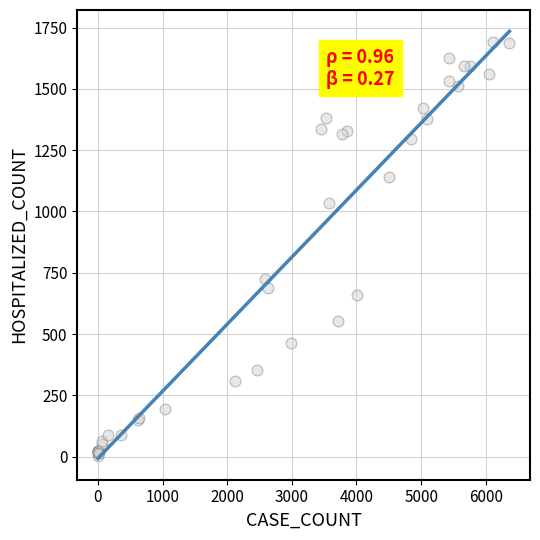

What Y value in the scatter plot is closest to 847?

724